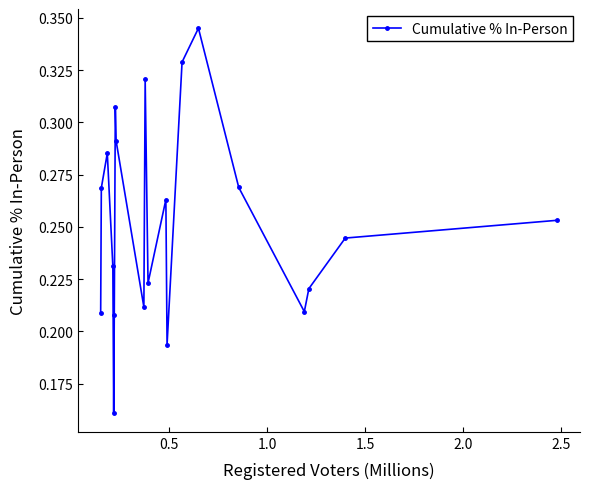

How many values are between 0 and 1?

20